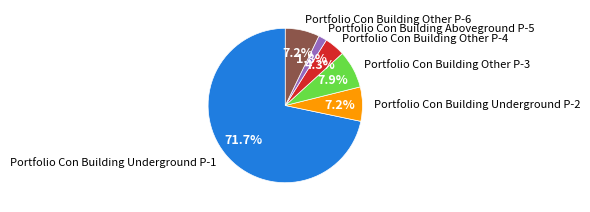

To the nearest percent, what percentage of the pie is Portfolio Con Building Other P-4?

4%